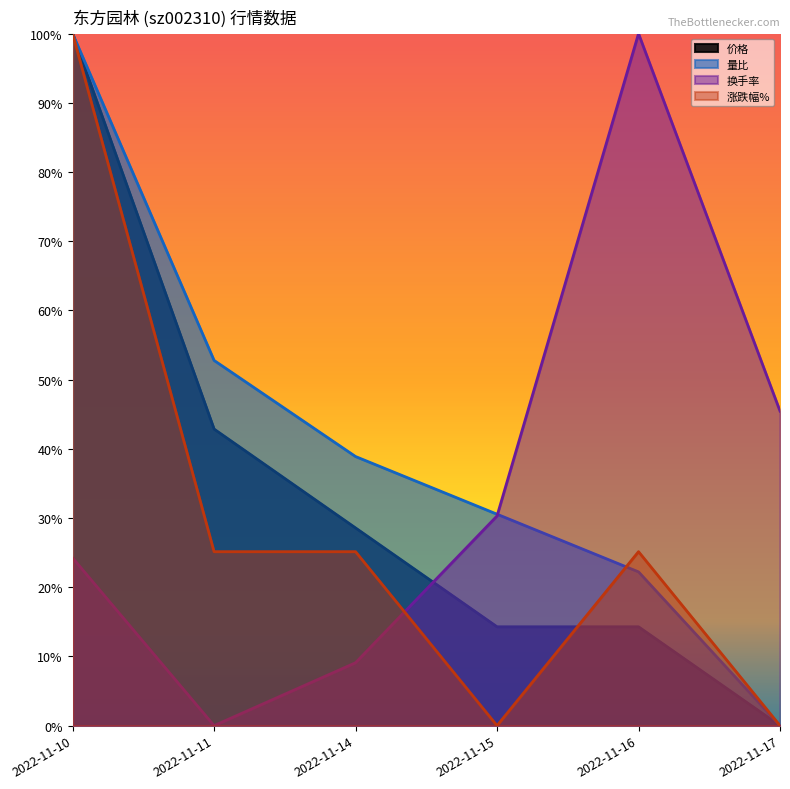

Which category has the lowest value across all series?

2022-11-11